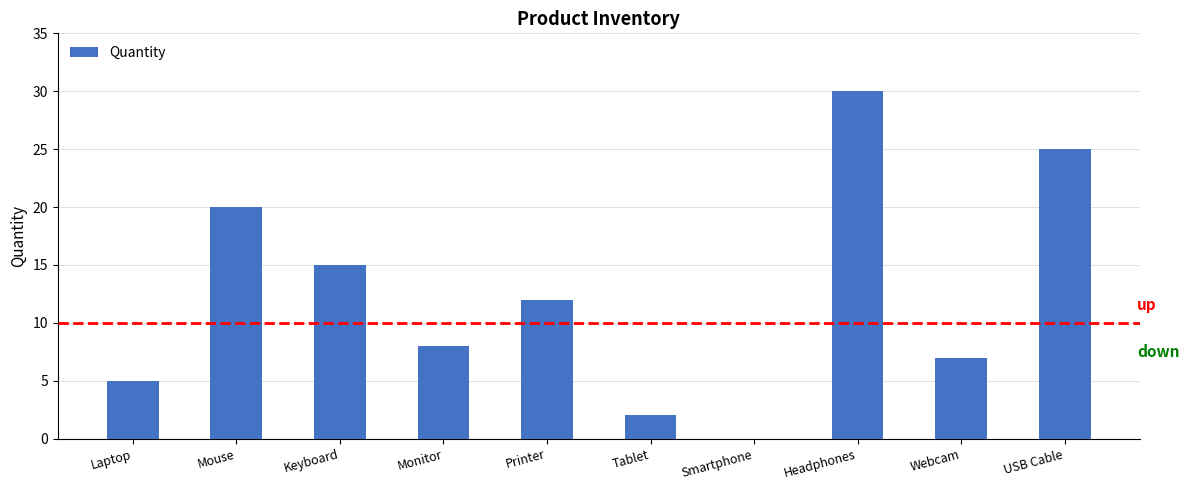

Which label corresponds to the largest value in the chart?

Headphones